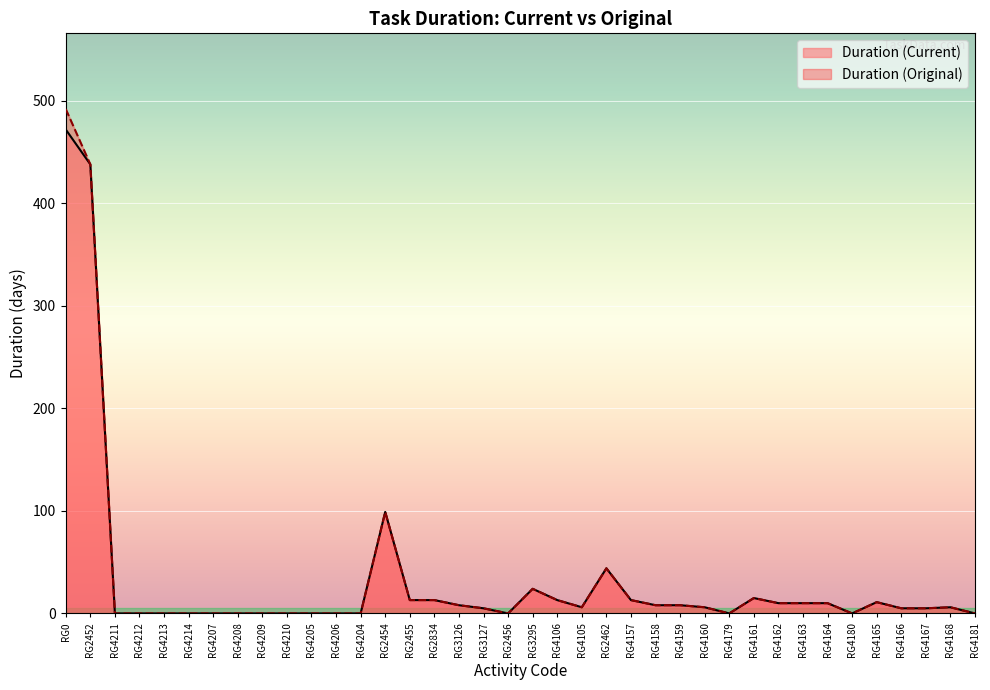

What position from the left is RG4209?

9